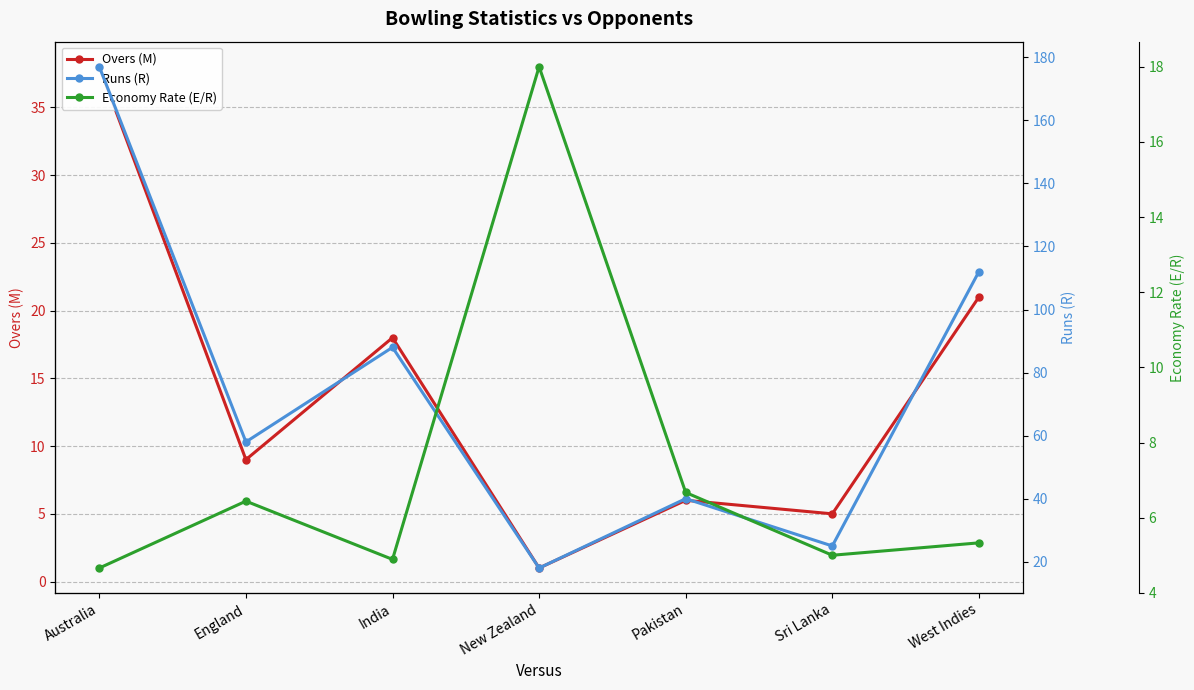

Which series has the largest total across all categories?

Runs (R)